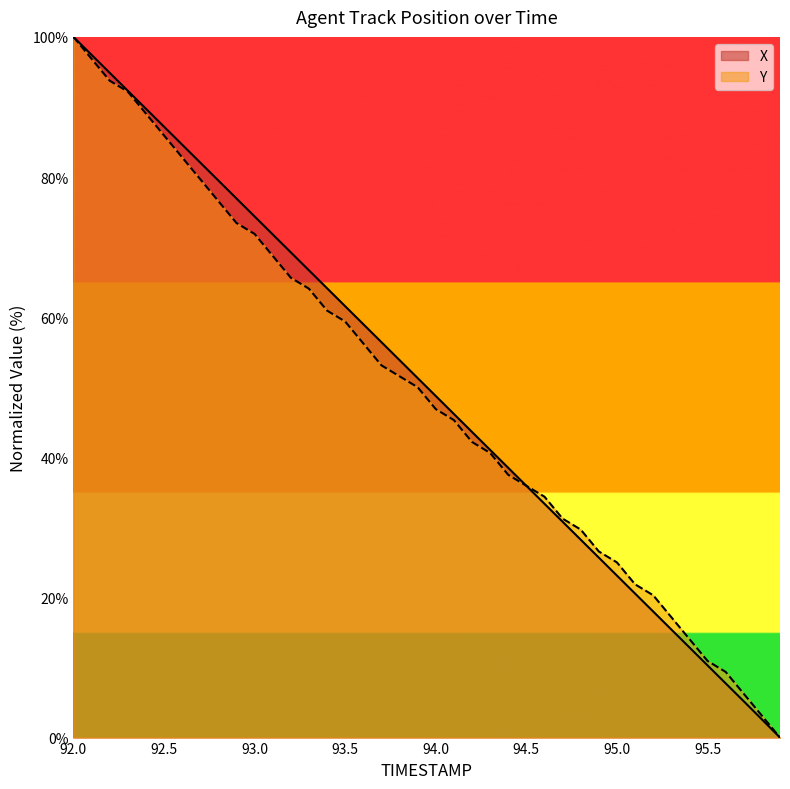

What is the label of the 3rd point from the right?

95.7